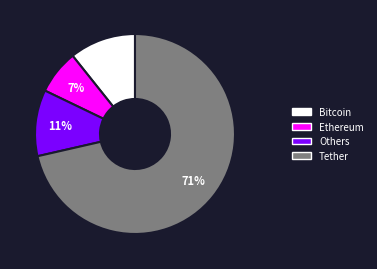

To the nearest percent, what is the difference between the largest and smallest slice percentages?

64%